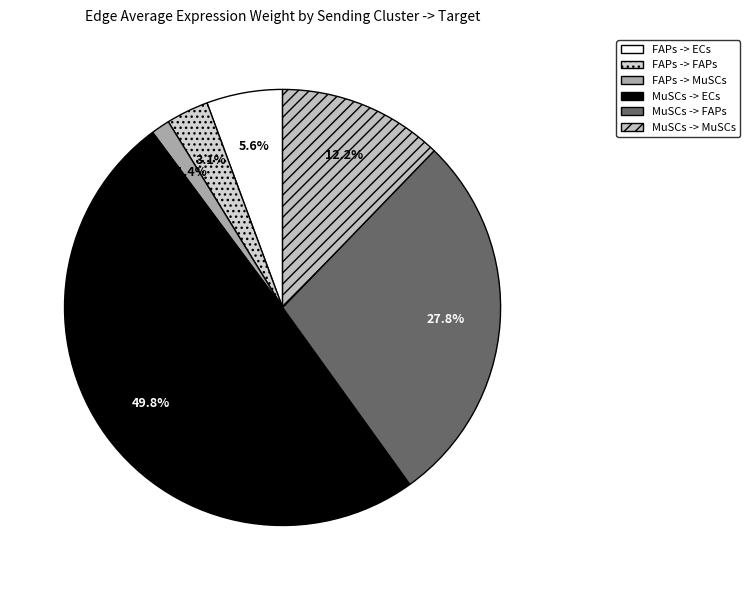

How many slices are in this pie chart?

6